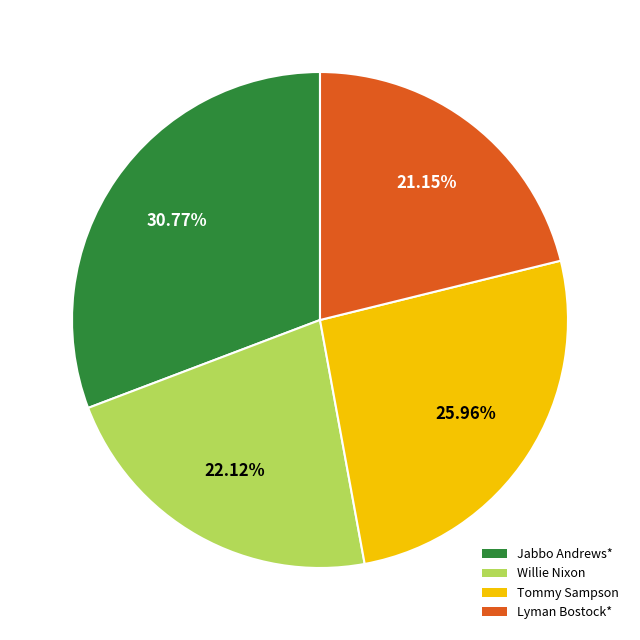

The Willie Nixon slice represents 22% of the pie. True or false?

True